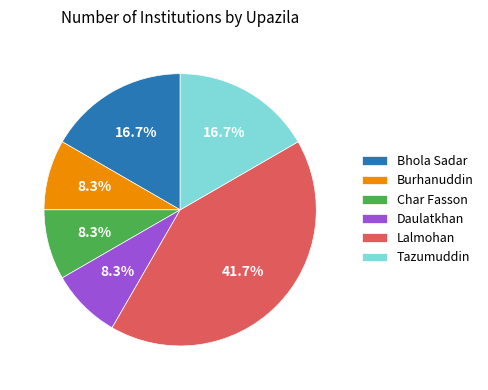

Which category has the biggest portion of the pie?

Lalmohan